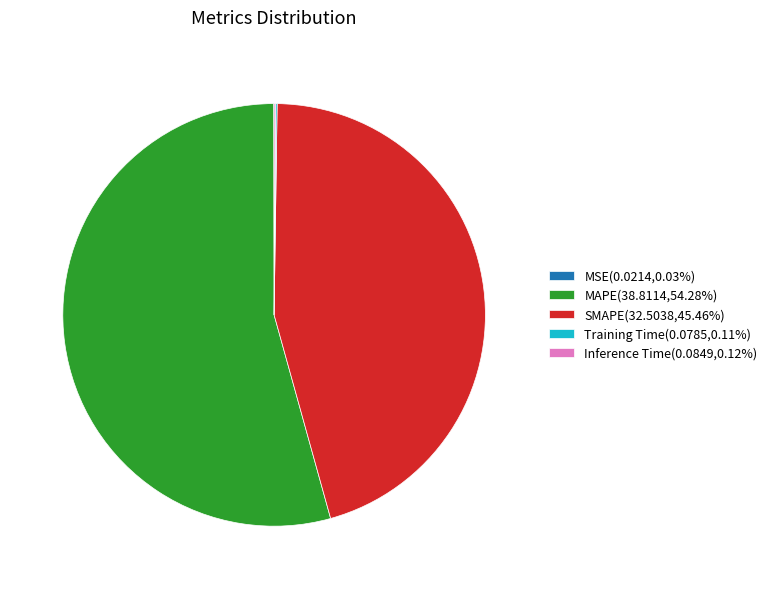

Is MAPE(38.8114,54.28%) the majority of the pie?

Yes